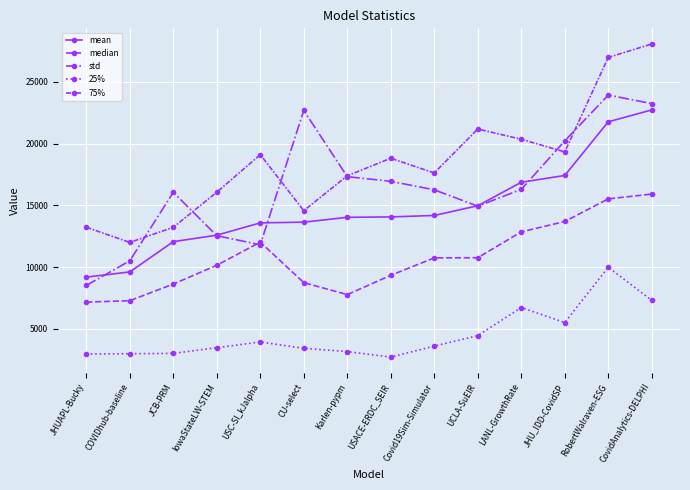

The value of 75% at LANL-GrowthRate is 20346.6. True or false?

True